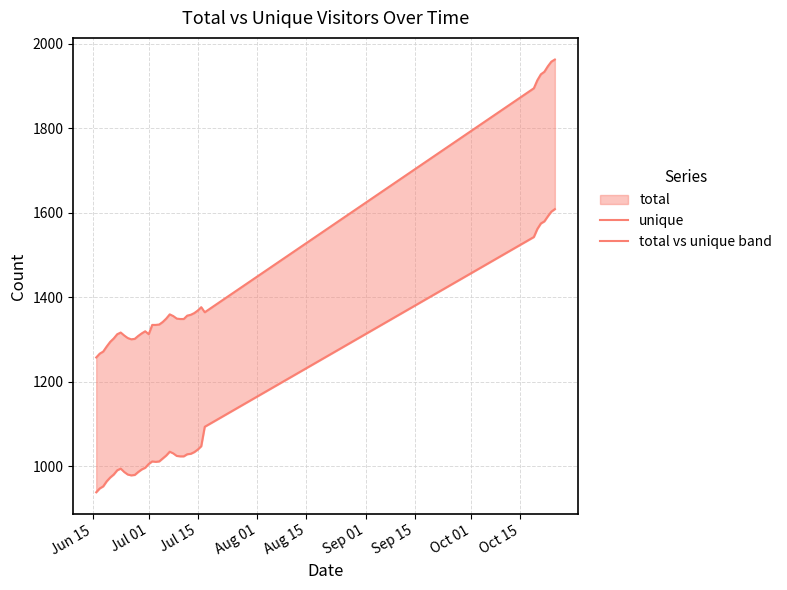

How many series are shown in this chart?

2